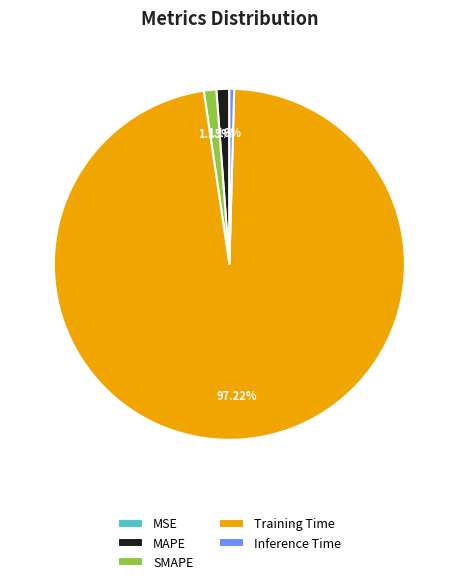

What is the total percentage of Training Time and SMAPE?

98.4%